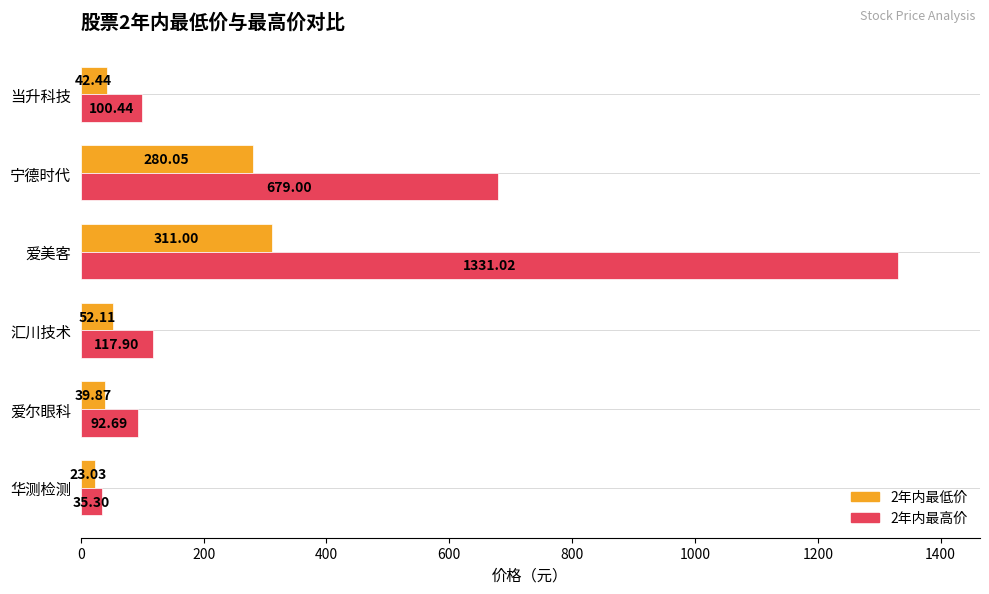

At which category is the sum across all series the highest?

爱美客